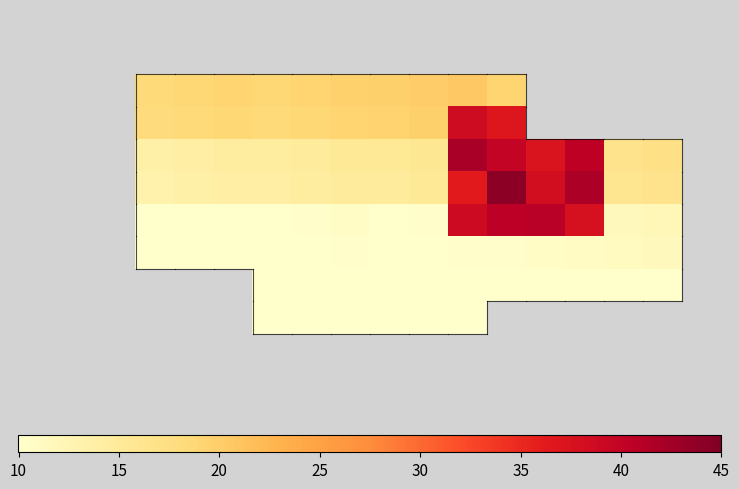

Which category has the highest value across all series?

12